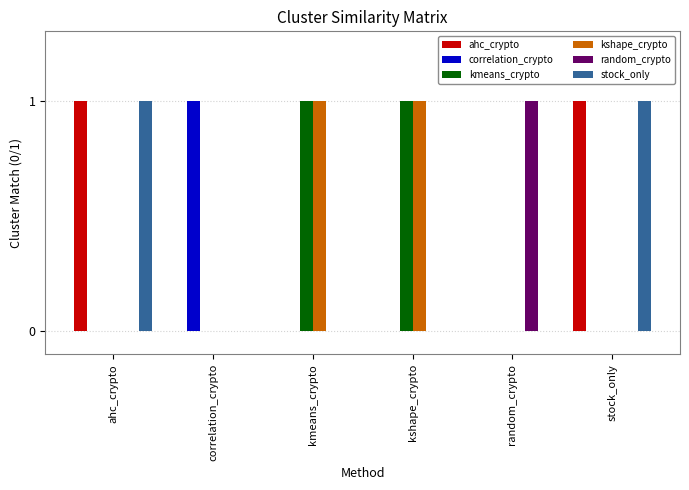

The value of correlation_crypto at ahc_crypto is 0. True or false?

True